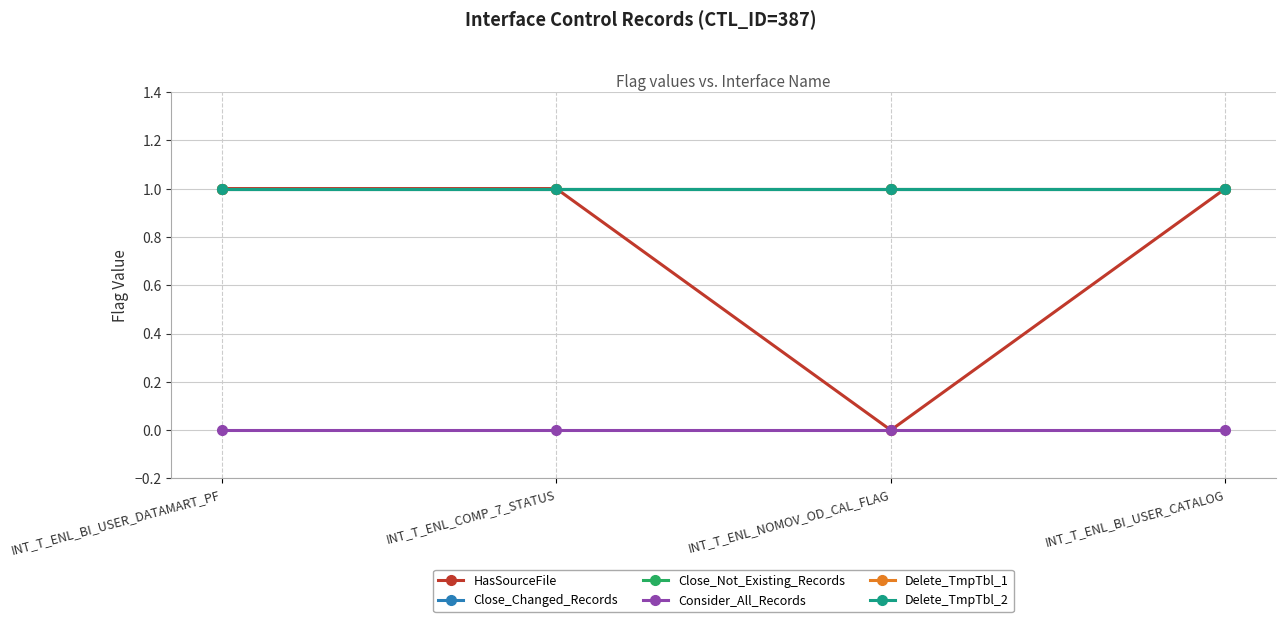

Does the chart have visible grid lines?

Yes